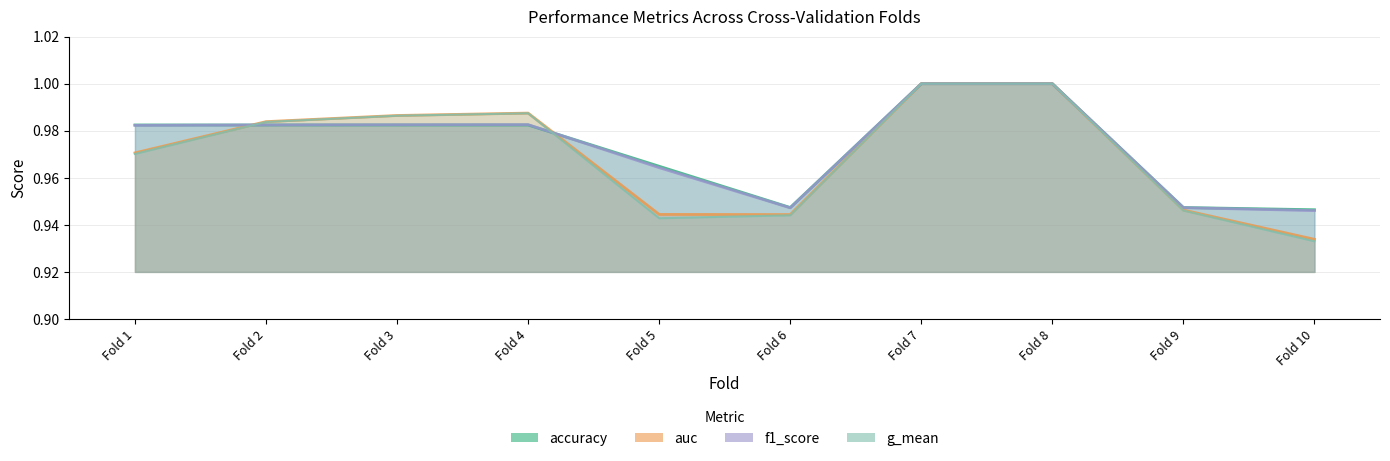

Which series changed the most between Fold 1 and Fold 2?

g_mean